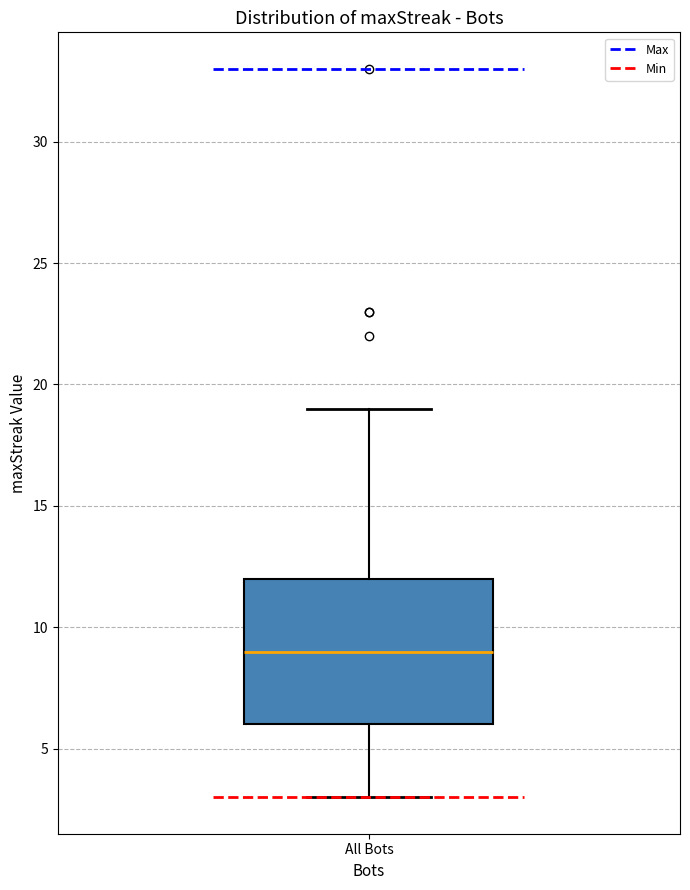

Read this box plot against the y-axis: the position of the median line, the range covered by the box, and the ends of both whiskers. The values are not printed on the chart, so give them approximately, as read against the axis.

median 9, box 6 to 12, whiskers 3 to 19